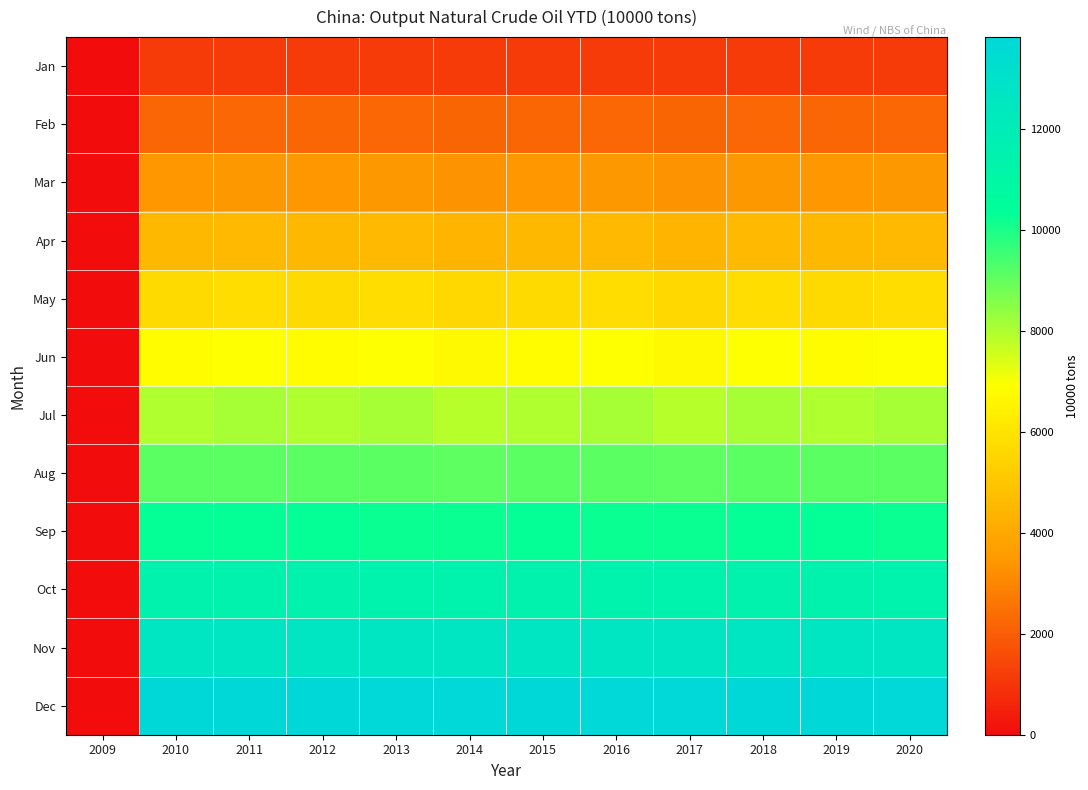

What is the total value across all series at 2019?

89078.1